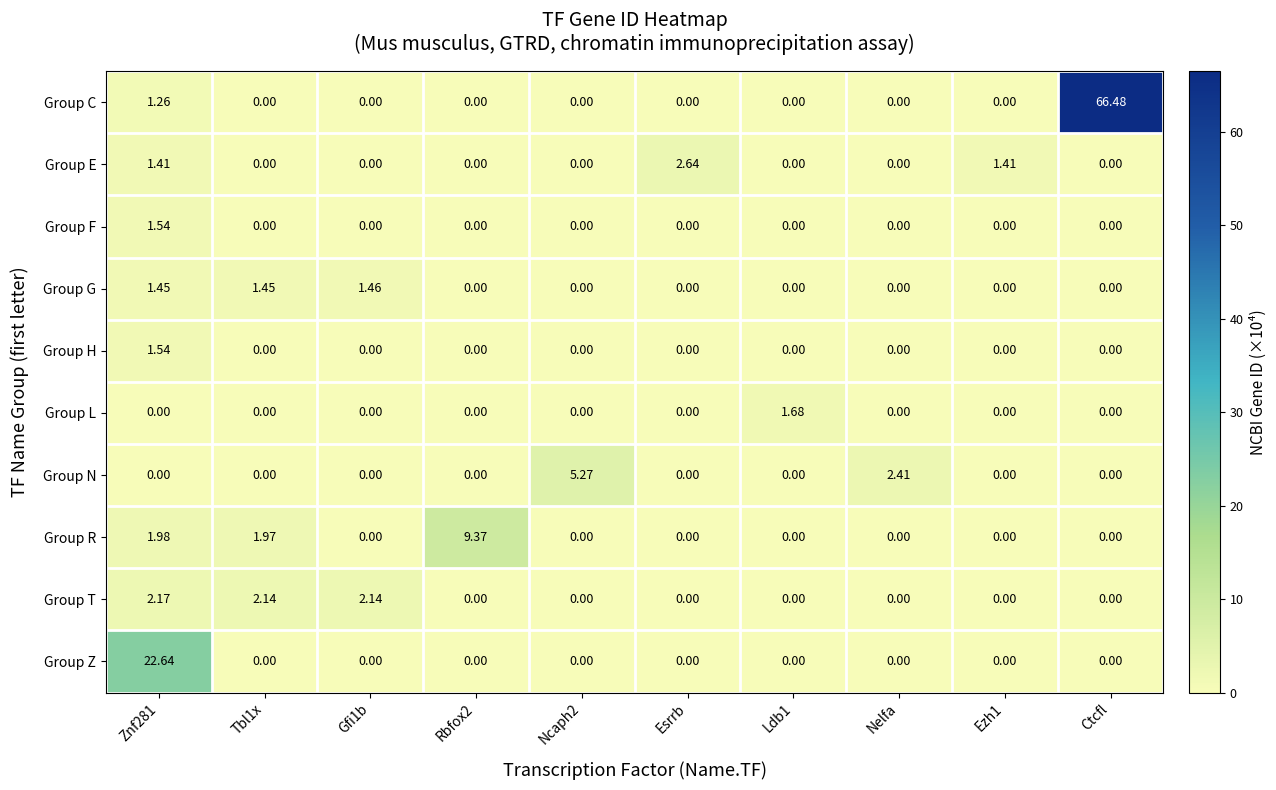

Which series has the largest total across all categories?

Group C